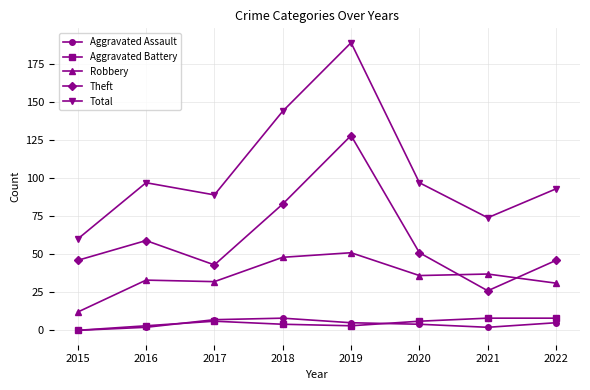

Reading left to right, what are all the values shown in this chart?

Aggravated Assault: 0	2	7	8	5	4	2	5
Aggravated Battery: 0	3	6	4	3	6	8	8
Robbery: 12	33	32	48	51	36	37	31
Theft: 46	59	43	83	128	51	26	46
Total: 60	97	89	144	189	97	74	93